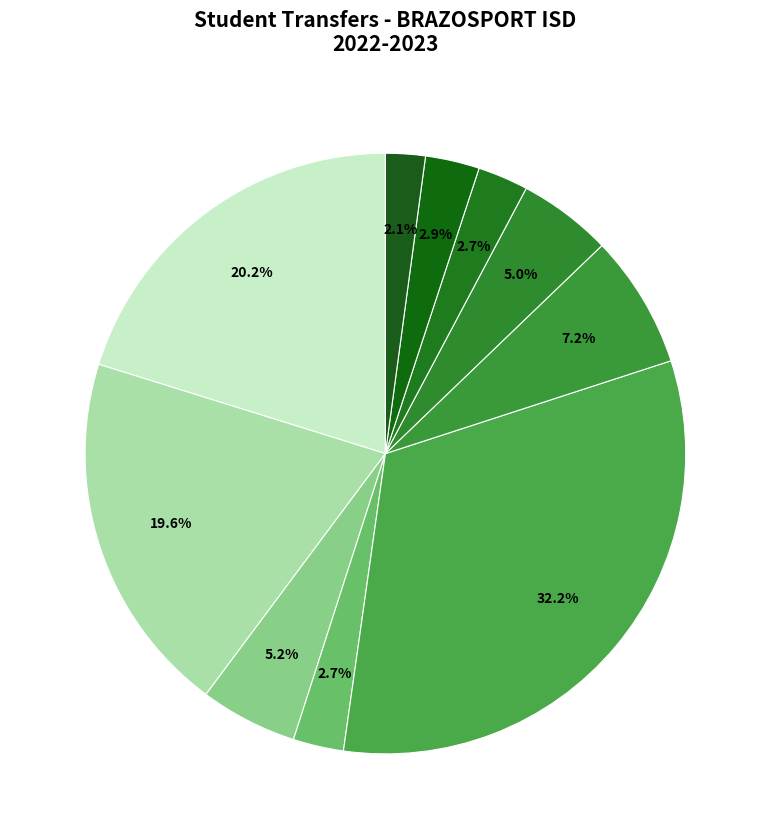

How many segments does this pie chart have?

10